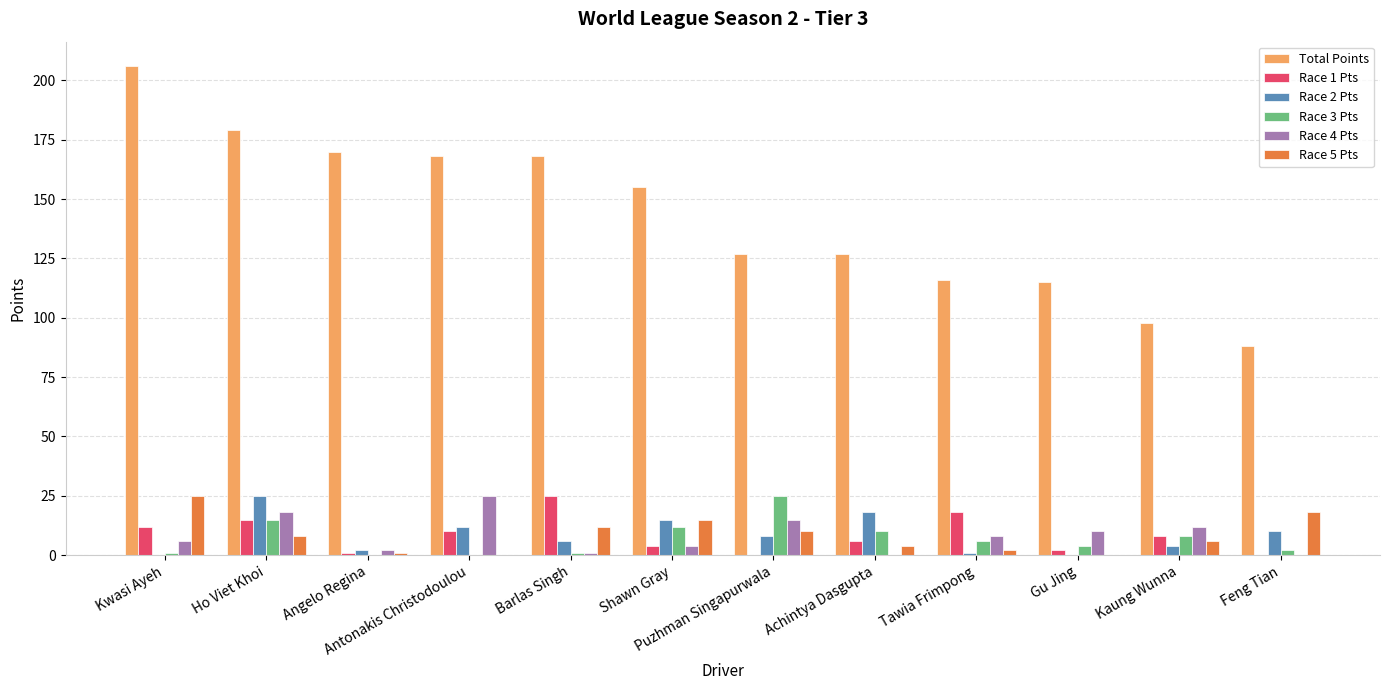

Is it true that Race 3 Pts equals 8 at Kaung Wunna?

True